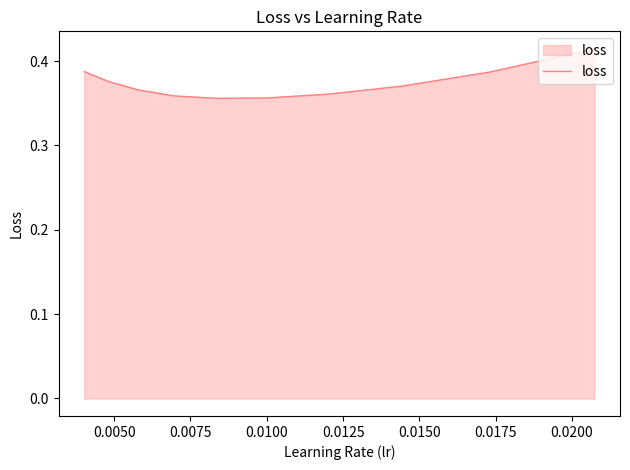

What is the label of the 2nd point from the left?

0.0050